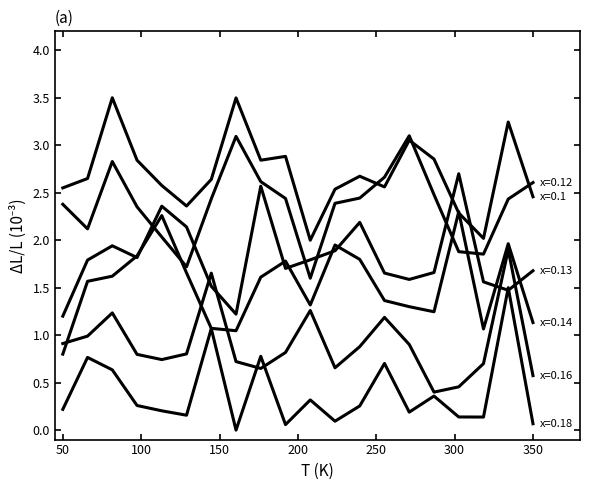

Is it true that seed=16807 equals 1.4 at 15?

False